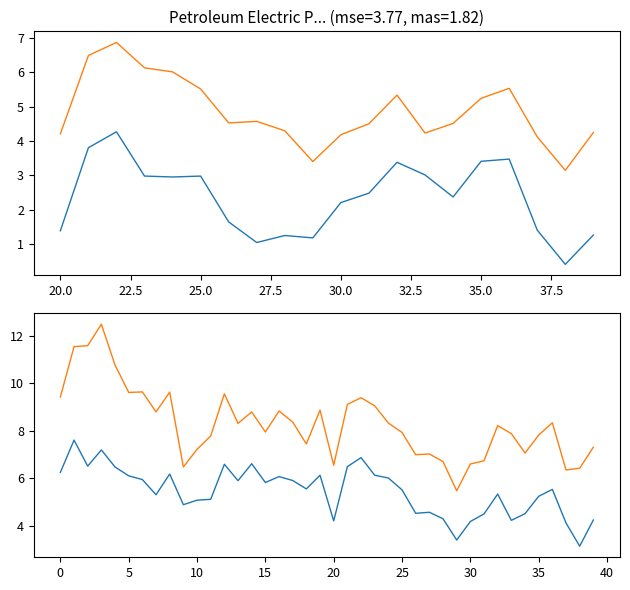

In High, how many points are lower than both neighbors (excluding endpoints)?

11